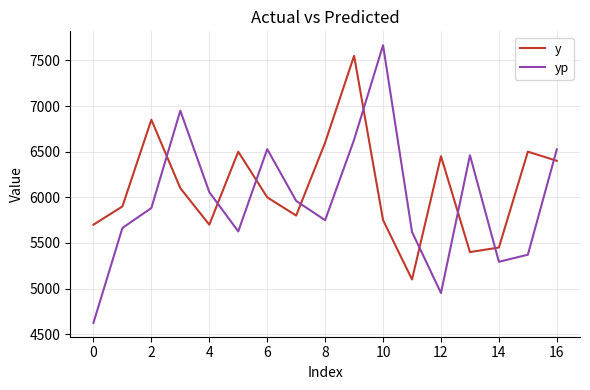

What is the difference between the maximum and minimum values in the yp series?

3041.3